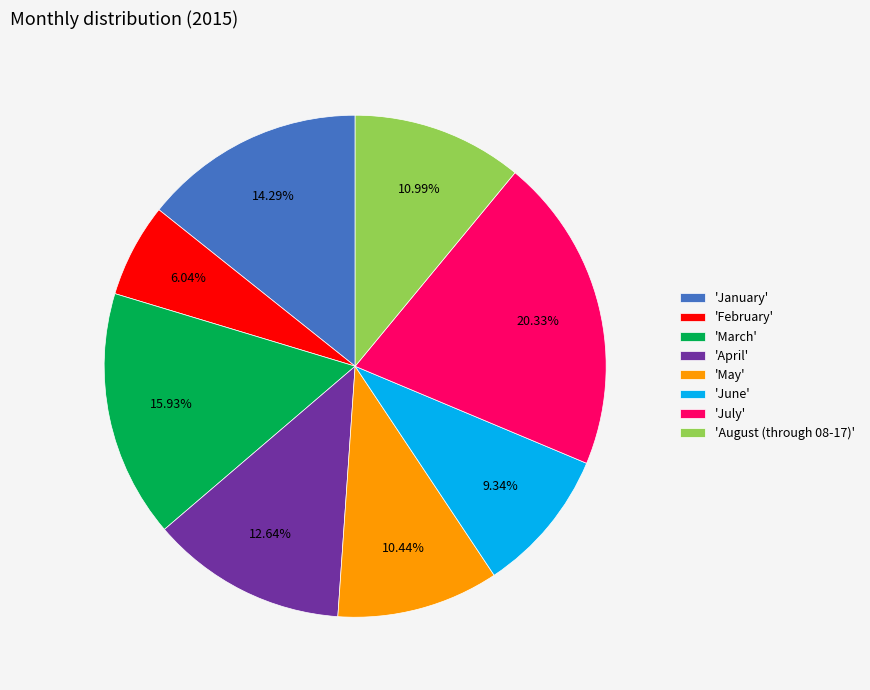

Combined, do 'August (through 08-17)' and 'February' account for over 50%?

No